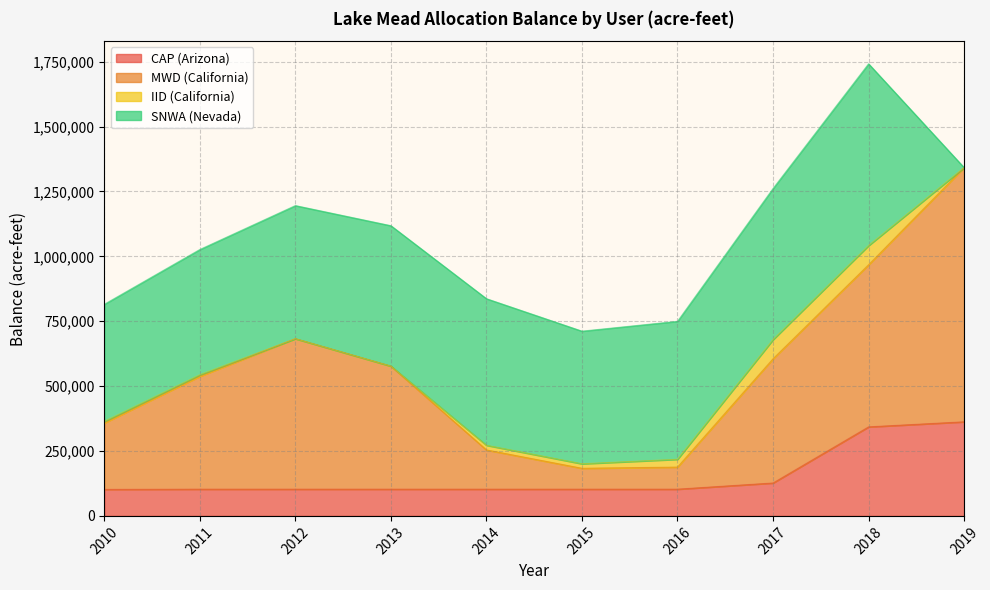

At which category is the sum across all series the highest?

2018